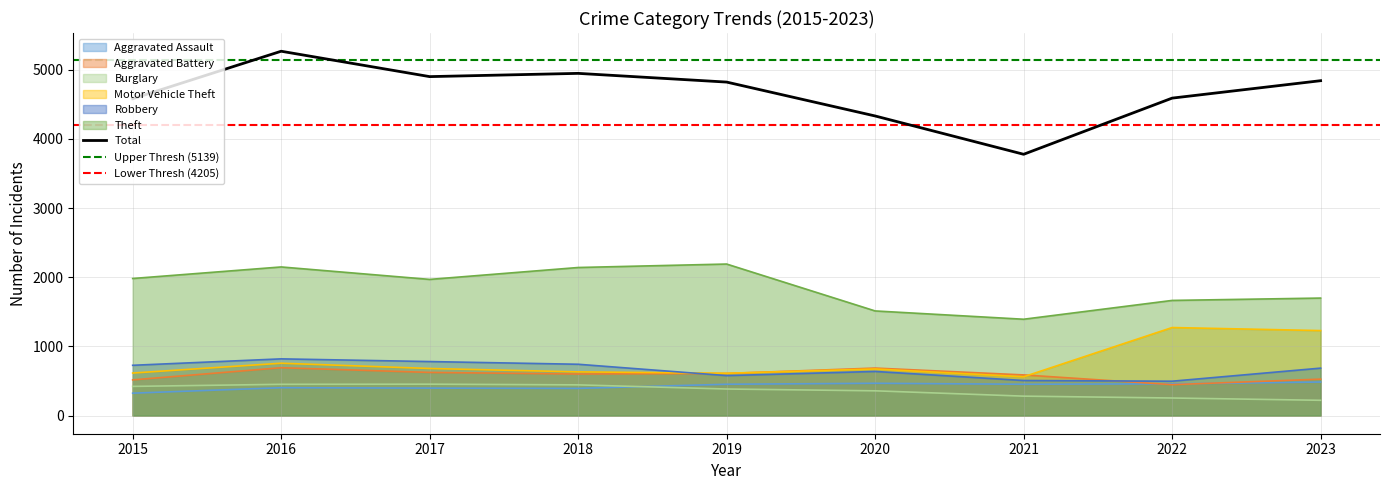

At which label does Burglary first exceed 383?

2015